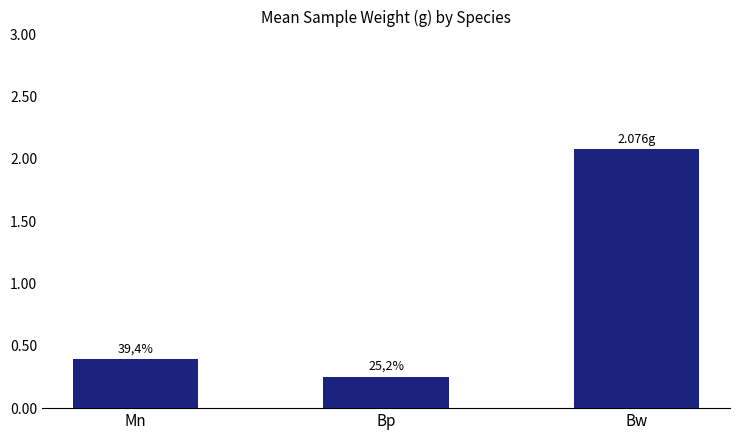

Rank the categories by value from lowest to highest.

Bp, Mn, Bw